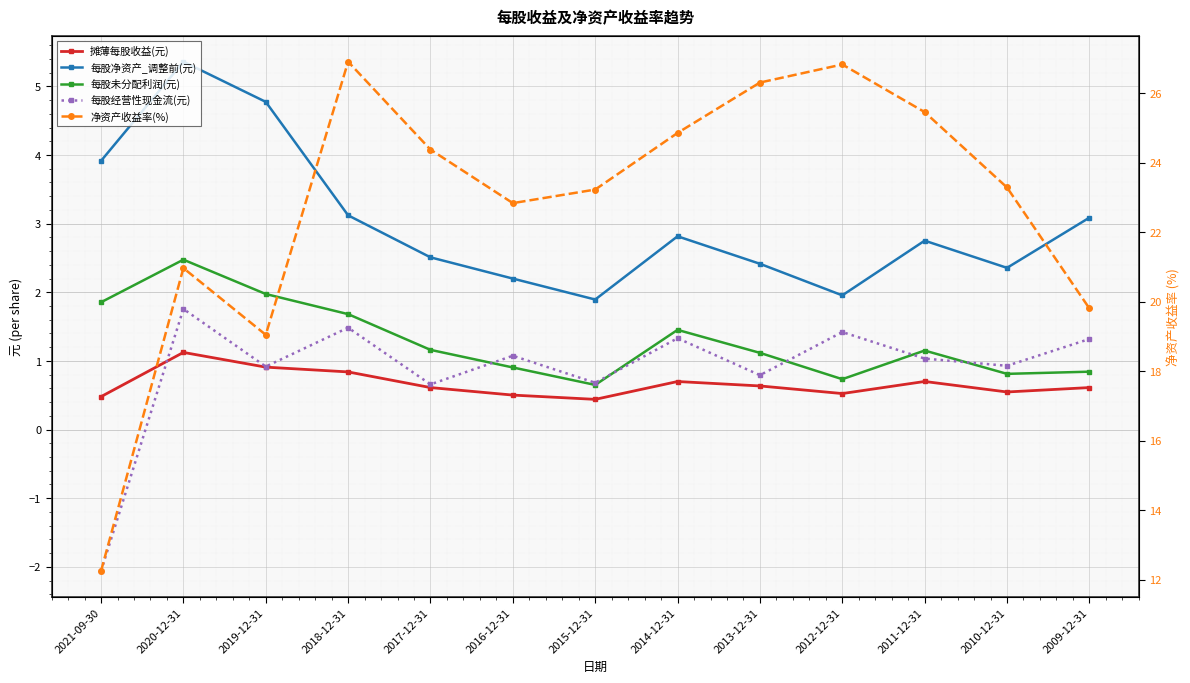

What is the label of the 5th point from the left?

2017-12-31